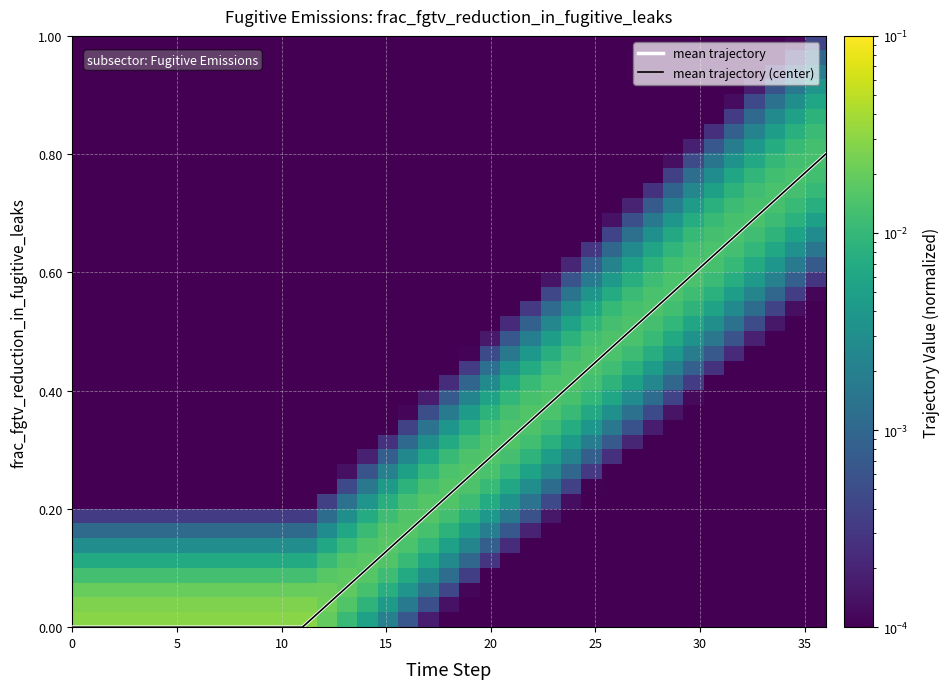

Reading left to right, extract all data points from this chart.

0=0.0	1=0.0	2=0.0	3=0.0	4=0.0	5=0.0	6=0.0	7=0.0	8=0.0	9=0.0	10=0.0	11=0.0	12=0.0	13=0.1	14=0.1	15=0.1	16=0.2	17=0.2	18=0.2	19=0.3	20=0.3	21=0.3	22=0.4	23=0.4	24=0.4	25=0.4	26=0.5	27=0.5	28=0.5	29=0.6	30=0.6	31=0.6	32=0.7	33=0.7	34=0.7	35=0.8	36=0.8